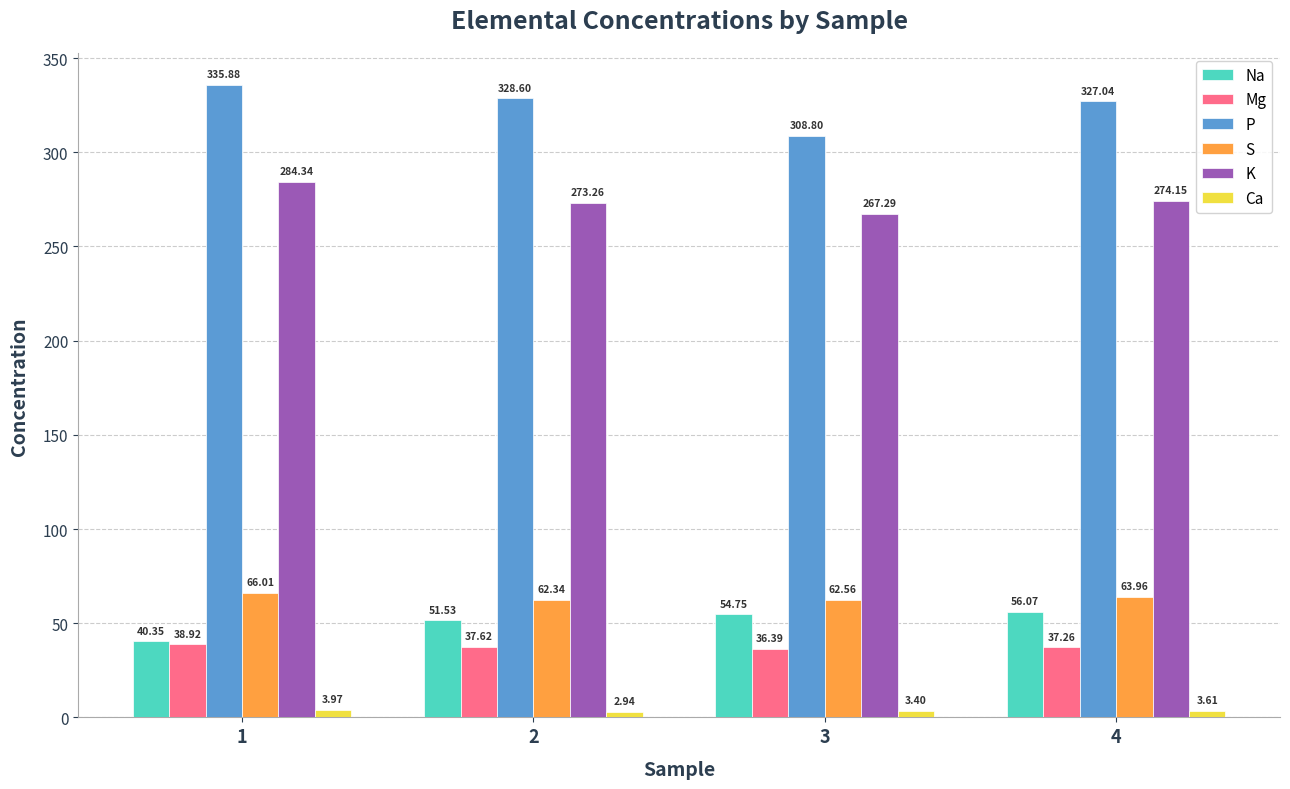

How many categories are shown in the chart?

4